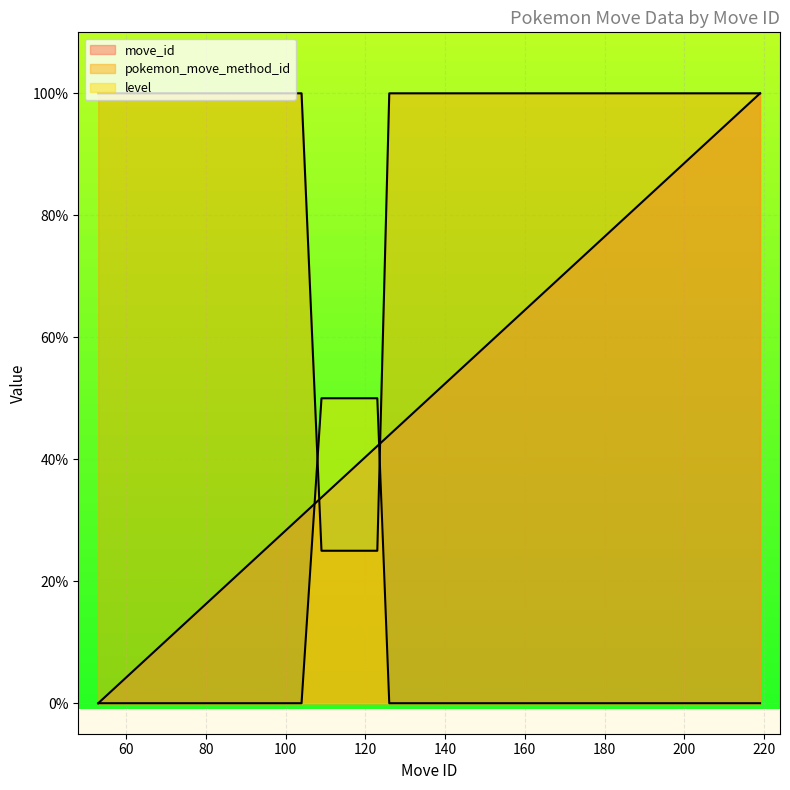

At which label is pokemon_move_method_id closest to 62?

109